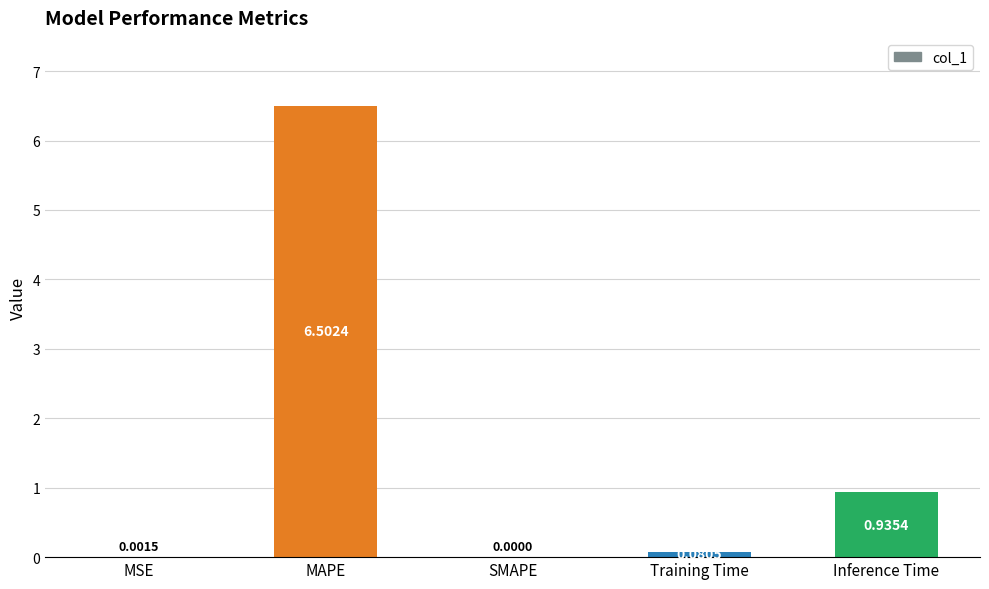

What is the sum of all values?

7.5